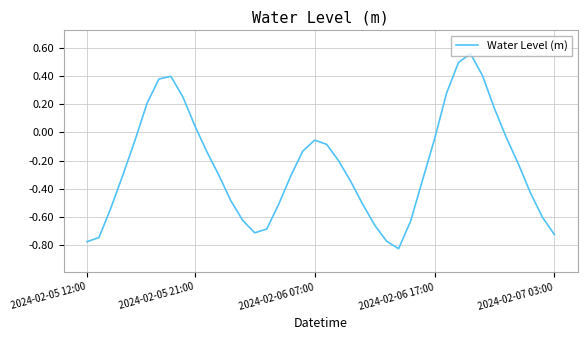

What is the difference between the maximum and minimum values?

1.4